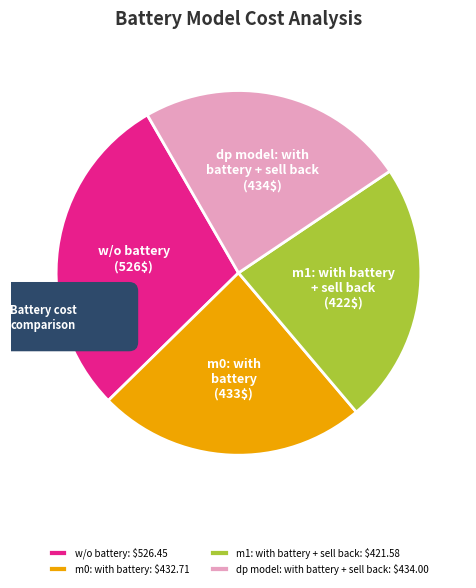

How many segments does this pie chart have?

4